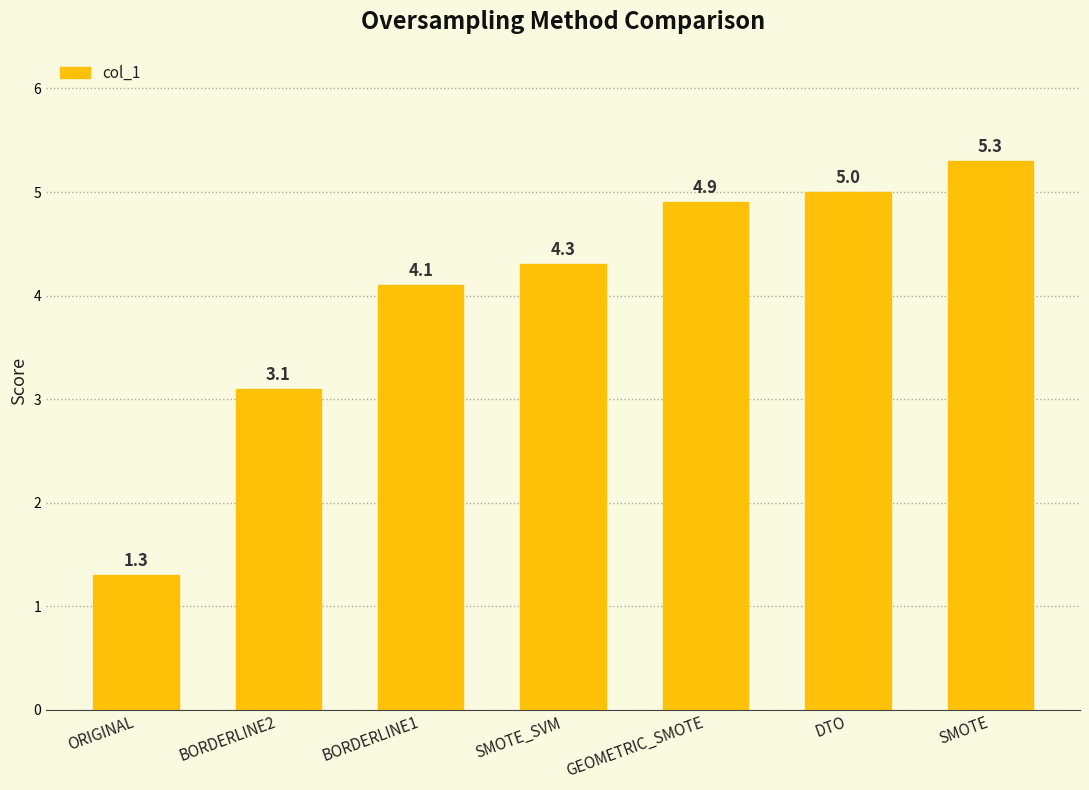

Are the bars grouped side by side (vs. stacked)?

No